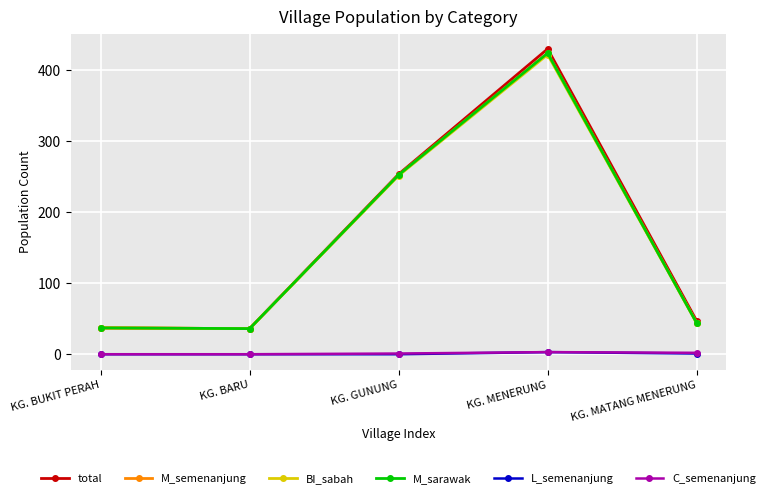

What is the average value of the M_semenanjung series?

158